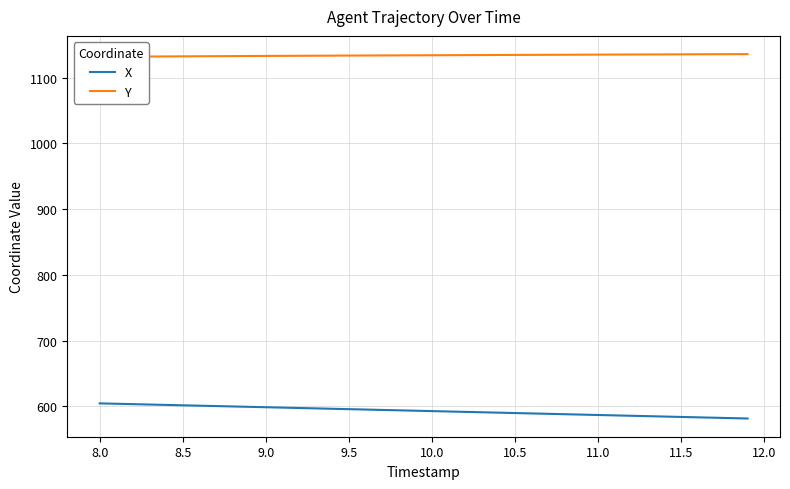

How many data points does each series have?

40